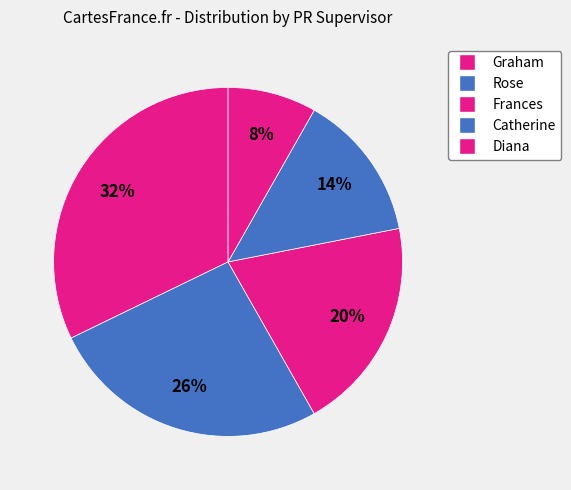

Count the number of slices in the pie.

5